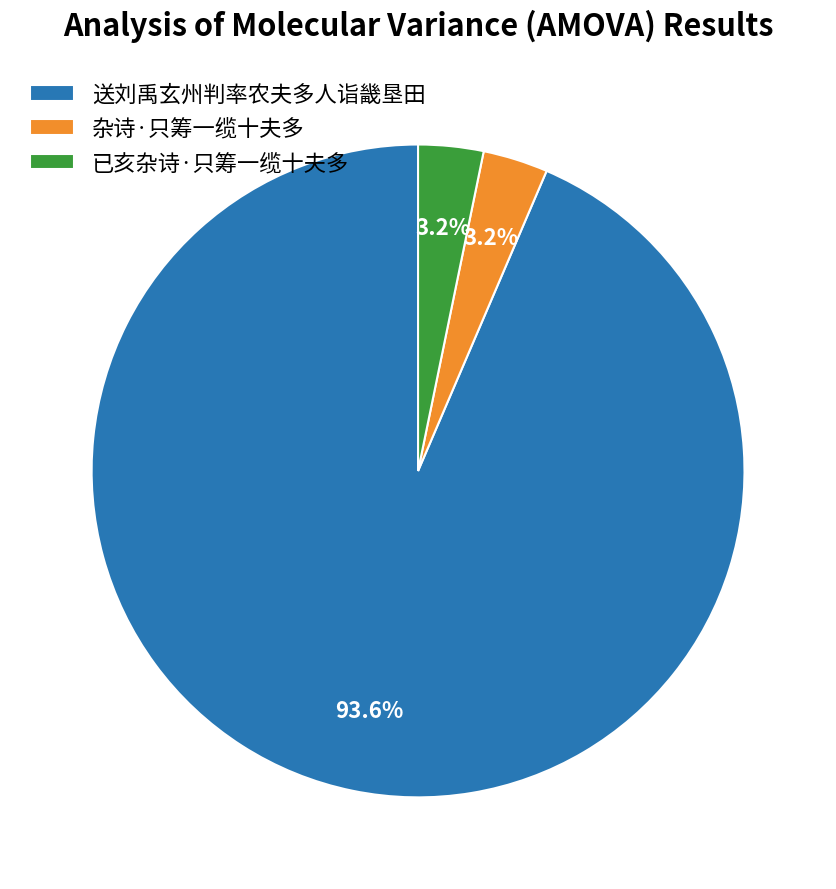

What percentage is the 已亥杂诗·只筹一缆十夫多 slice, to the nearest percent?

3%